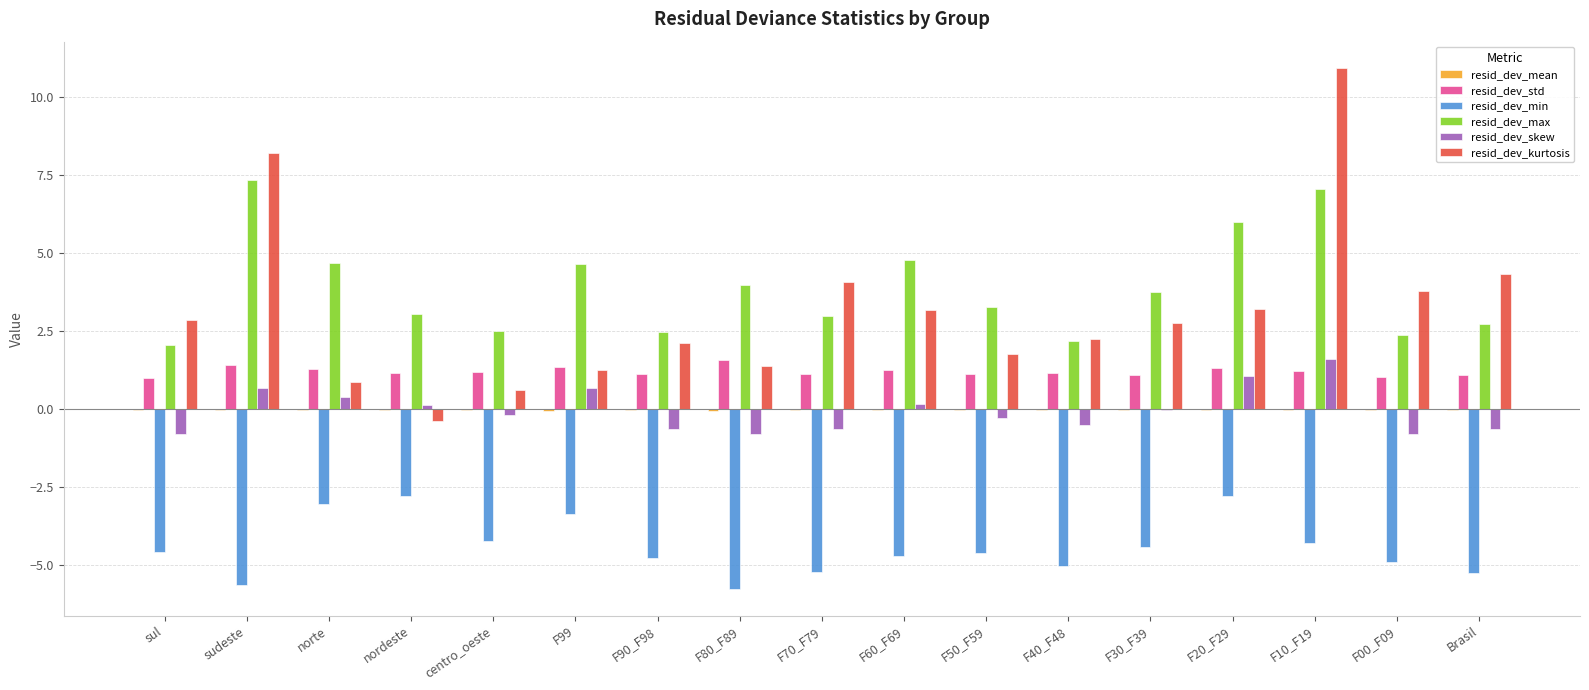

What is the sum of all resid_dev_min values?

-75.3